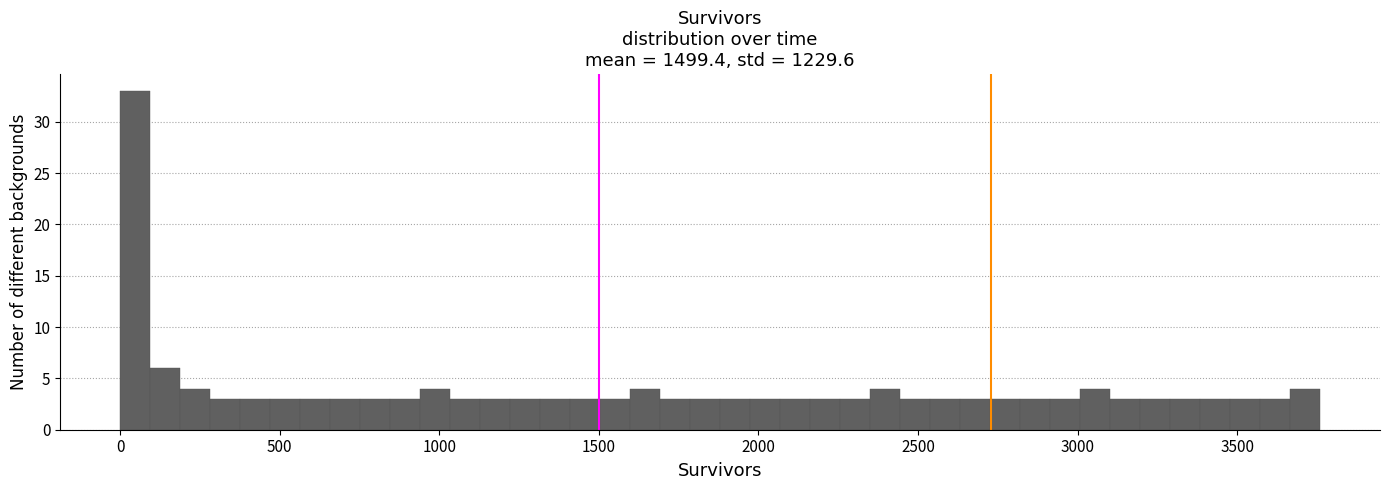

Read against the x-axis, roughly where is the centre of the tallest bar?

50